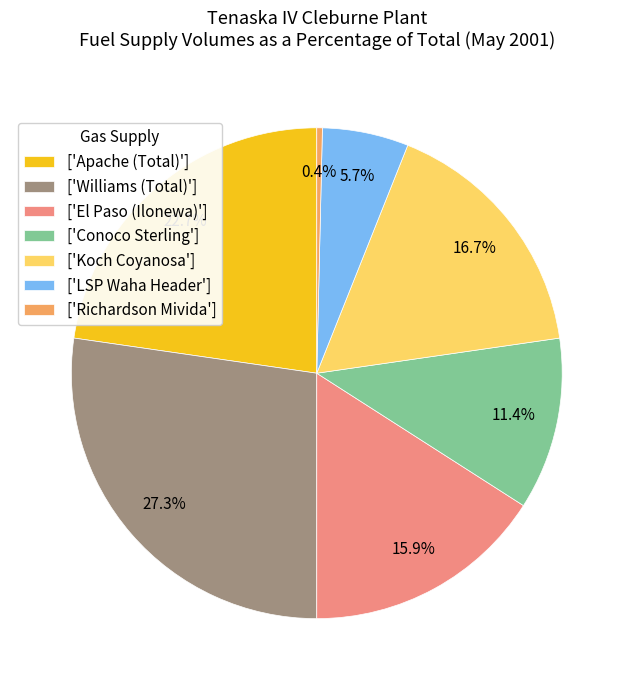

What is the smallest slice in the pie chart?

['Richardson Mivida']